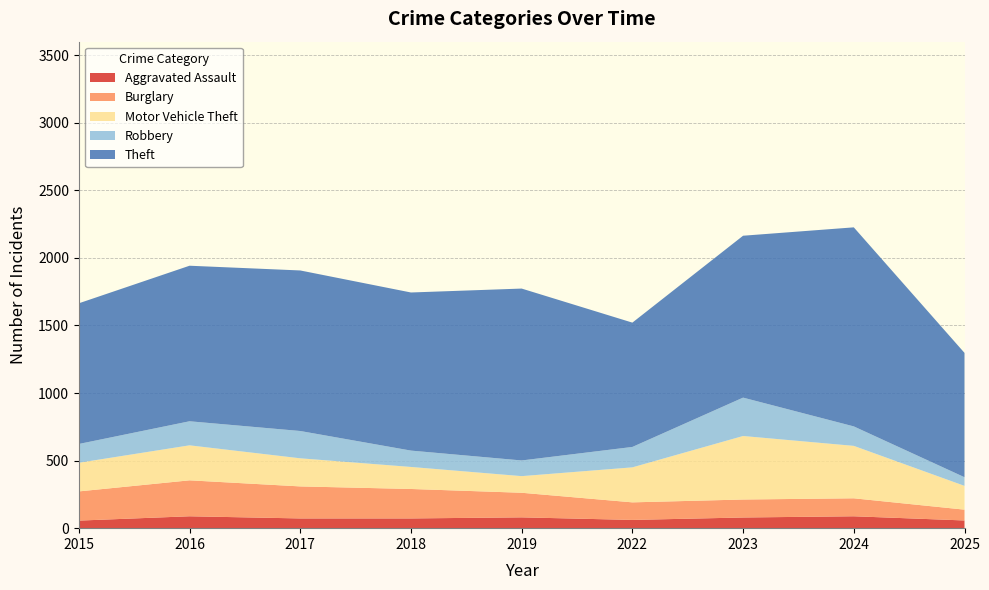

Reading left to right, what are all the values shown in this chart?

Aggravated Assault: 56	88	72	72	80	61	79	88	57
Burglary: 216	266	237	218	182	130	133	133	80
Motor Vehicle Theft: 212	259	208	163	123	259	470	388	176
Robbery: 139	178	202	121	116	151	284	144	64
Theft: 1041	1151	1188	1170	1272	920	1198	1473	920